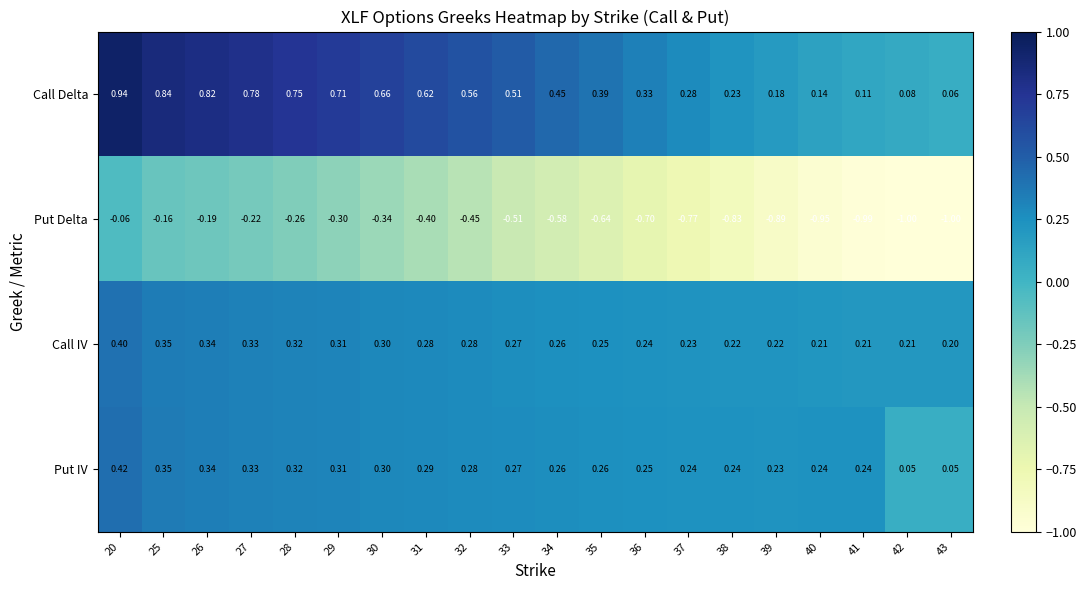

Which series has the widest spread of values?

Put Delta